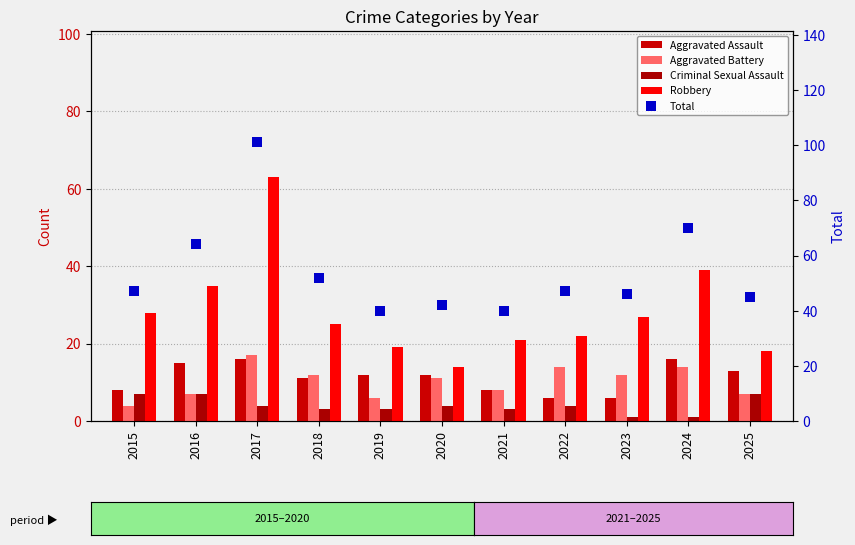

Is the value of Robbery at 2015 greater than the value of Aggravated Assault at 2023?

Yes